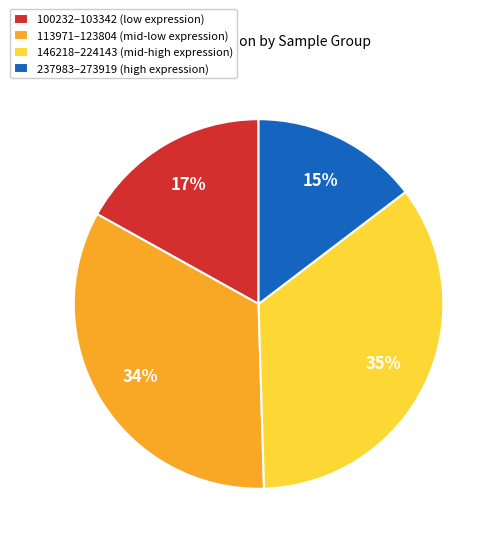

Does 113971–123804 (mid-low expression) represent more than half of the total?

No